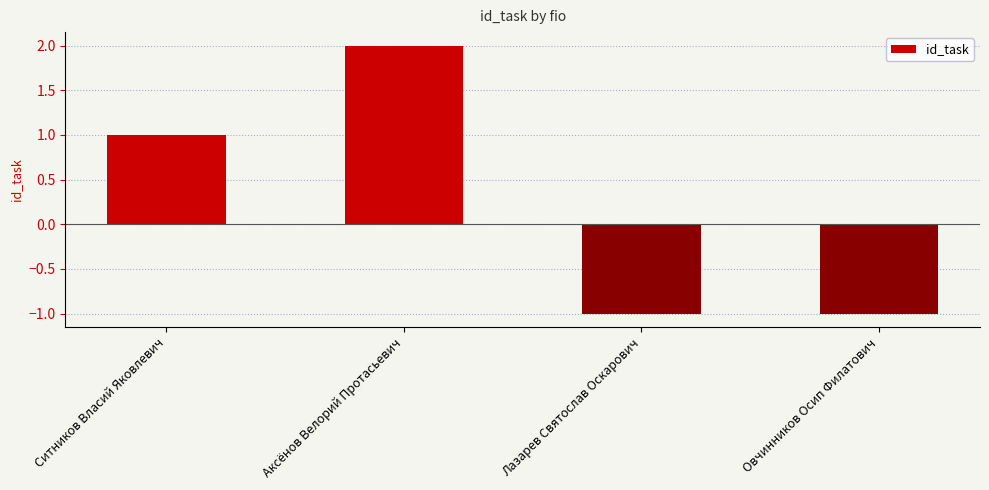

What is the sum of the values at Ситников Власий Яковлевич and Аксёнов Велорий Протасьевич?

3